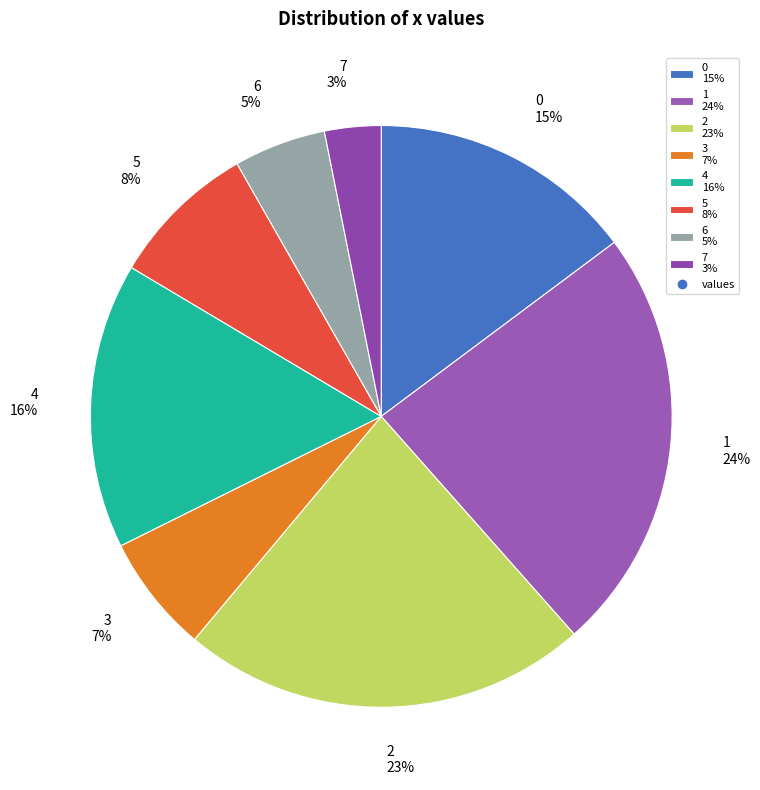

Which has a higher value, 2 or 1?

1